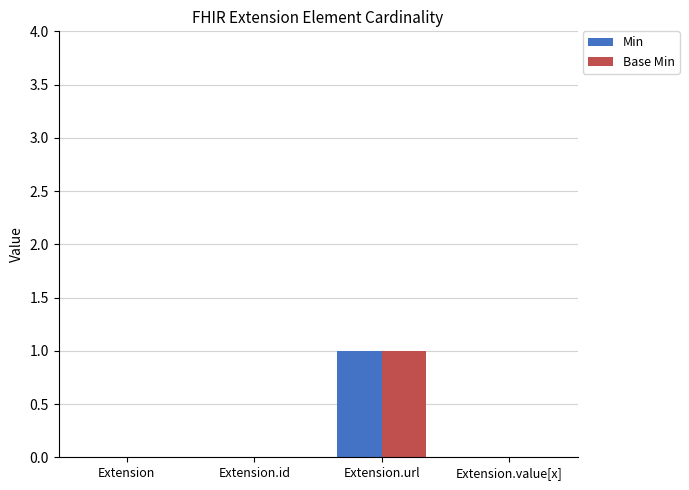

How many distinct data groups are displayed?

2